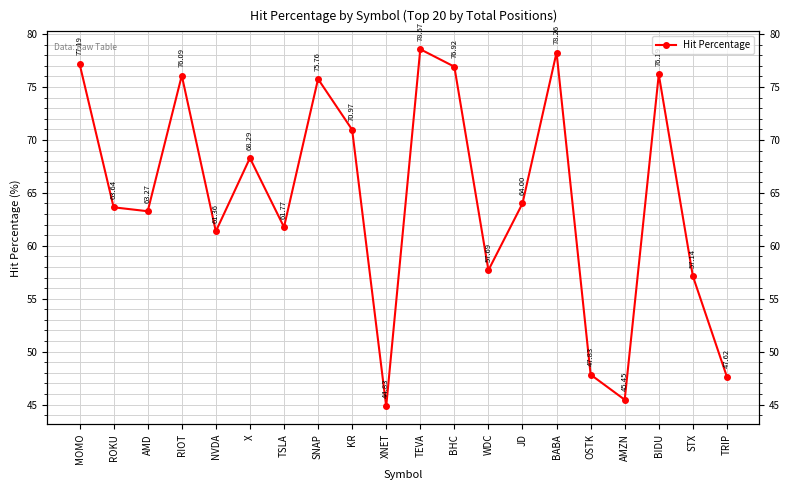

Rank the categories by value from highest to lowest.

TEVA, BABA, MOMO, BHC, BIDU, RIOT, SNAP, KR, X, JD, ROKU, AMD, TSLA, NVDA, WDC, STX, OSTK, TRIP, AMZN, XNET